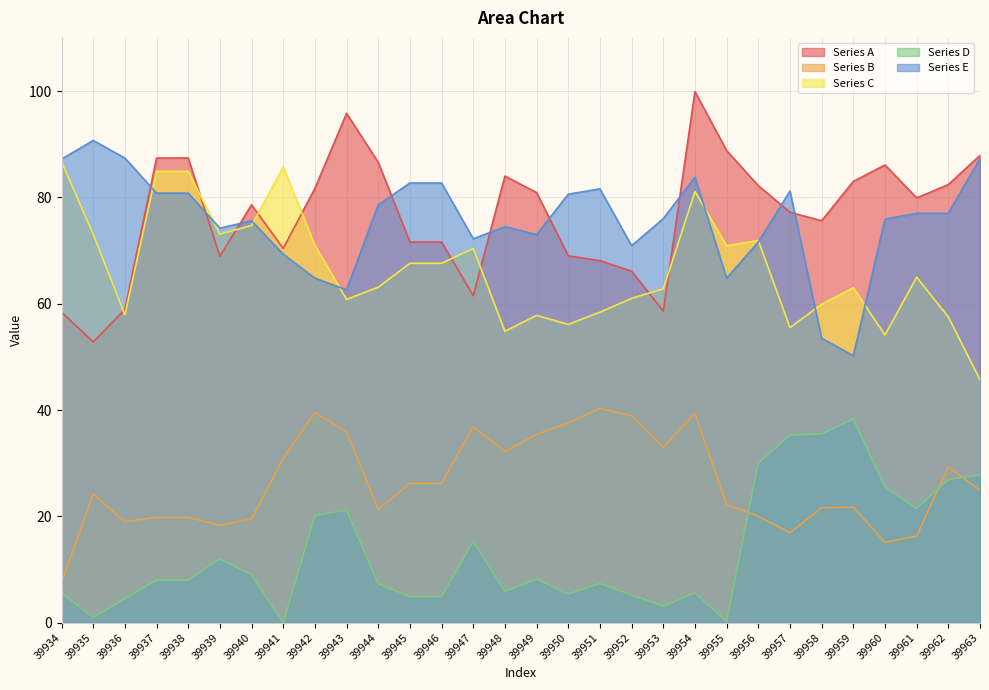

At how many categories does at least one series exceed 69?

30